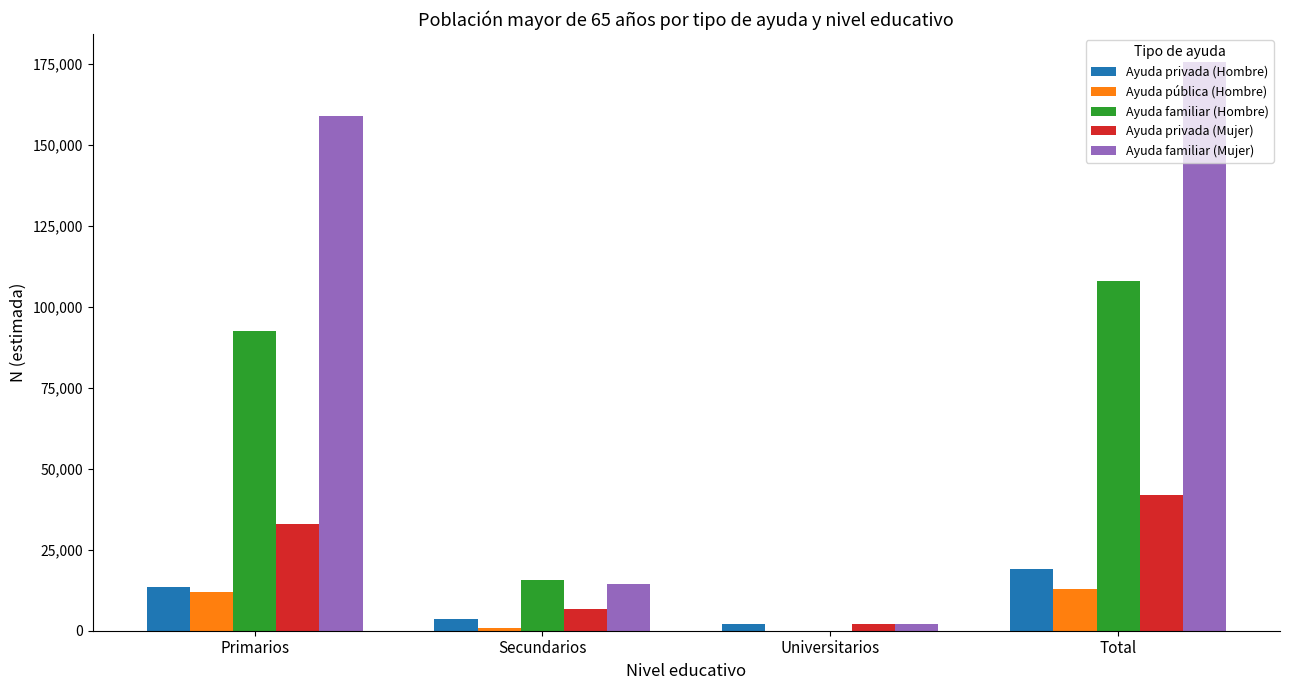

What is the sum of the Ayuda pública (Hombre) values at Primarios and Total?

24734